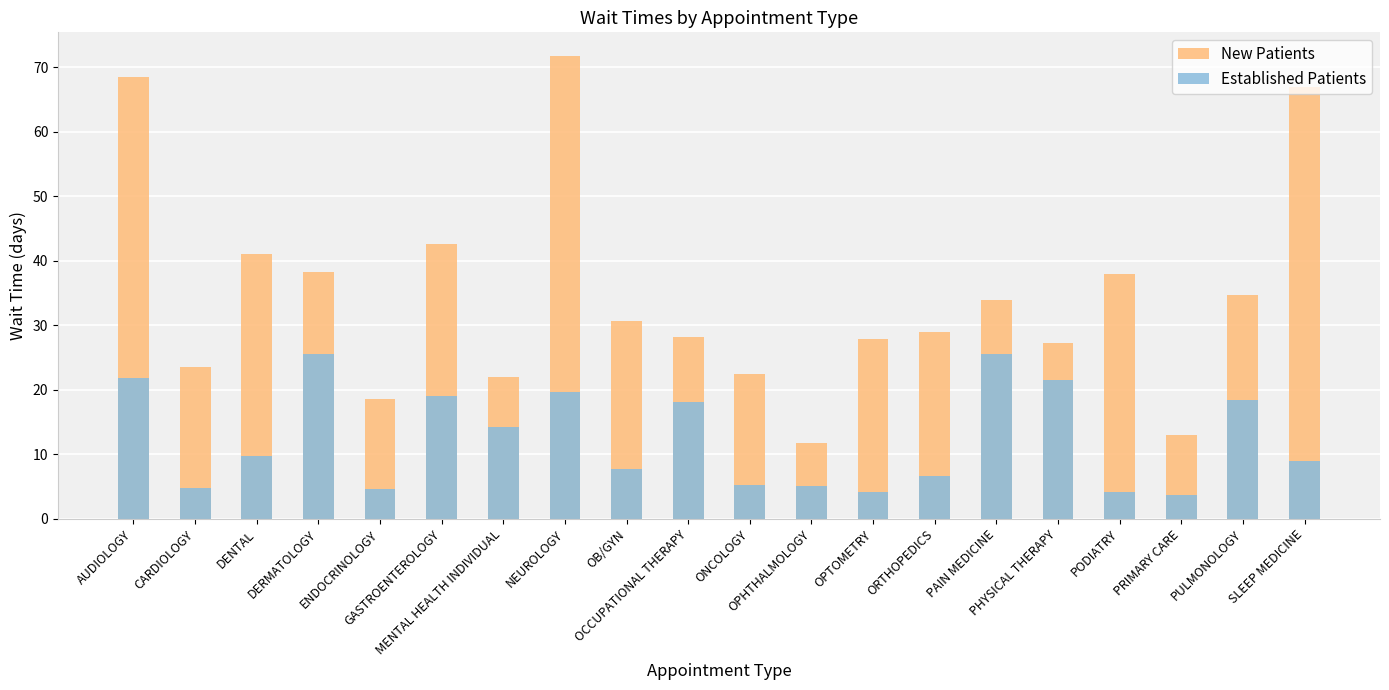

Is it true that New Patients equals 17.3 at PRIMARY CARE?

False